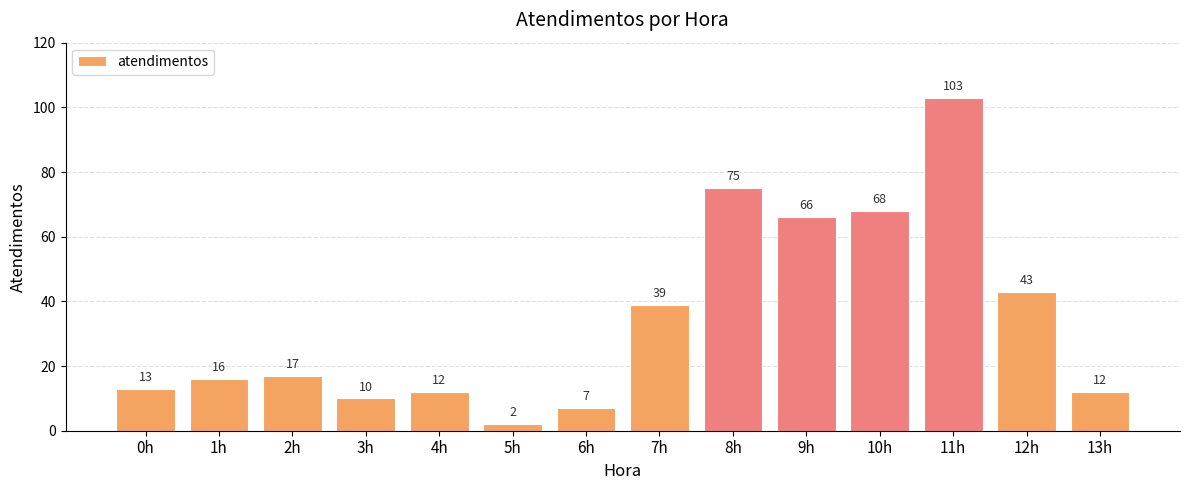

Count the number of data series in this chart.

1